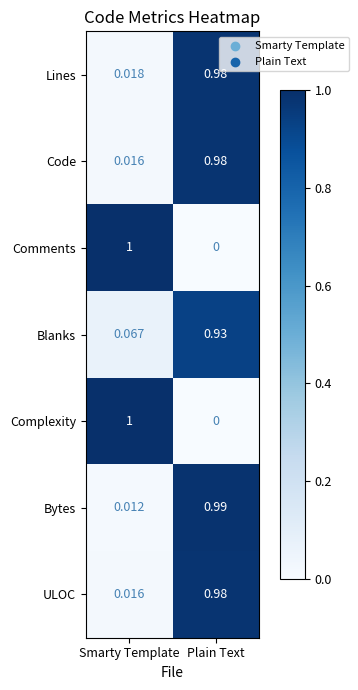

At which category is the sum across all series the highest?

Plain Text